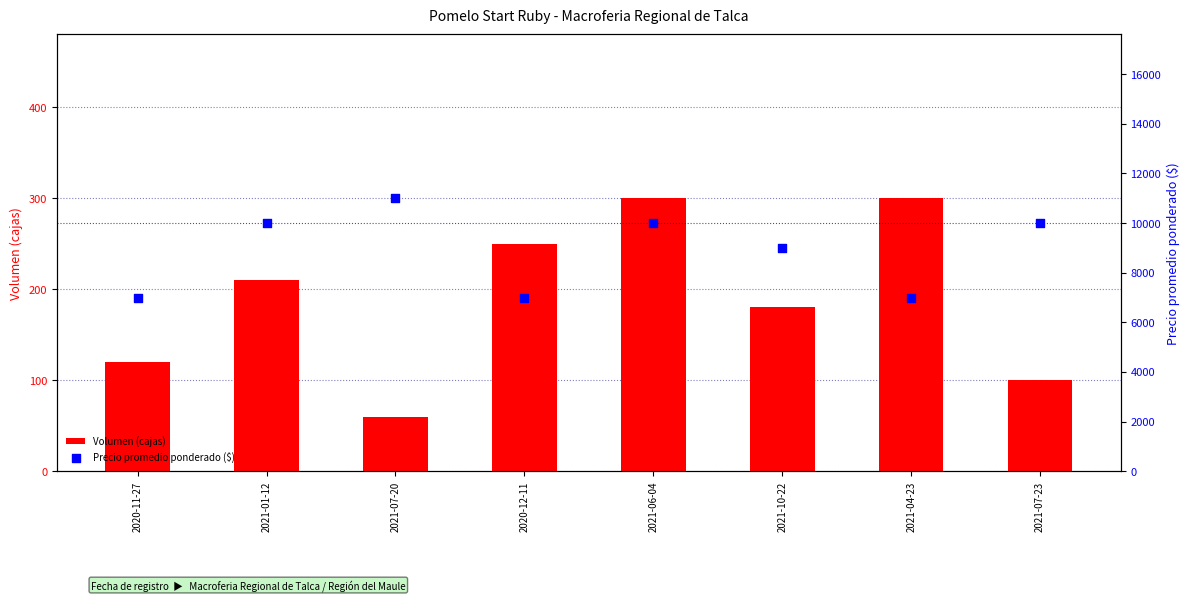

What are all the series names shown in the legend?

Volumen (cajas), Precio promedio ponderado ($)